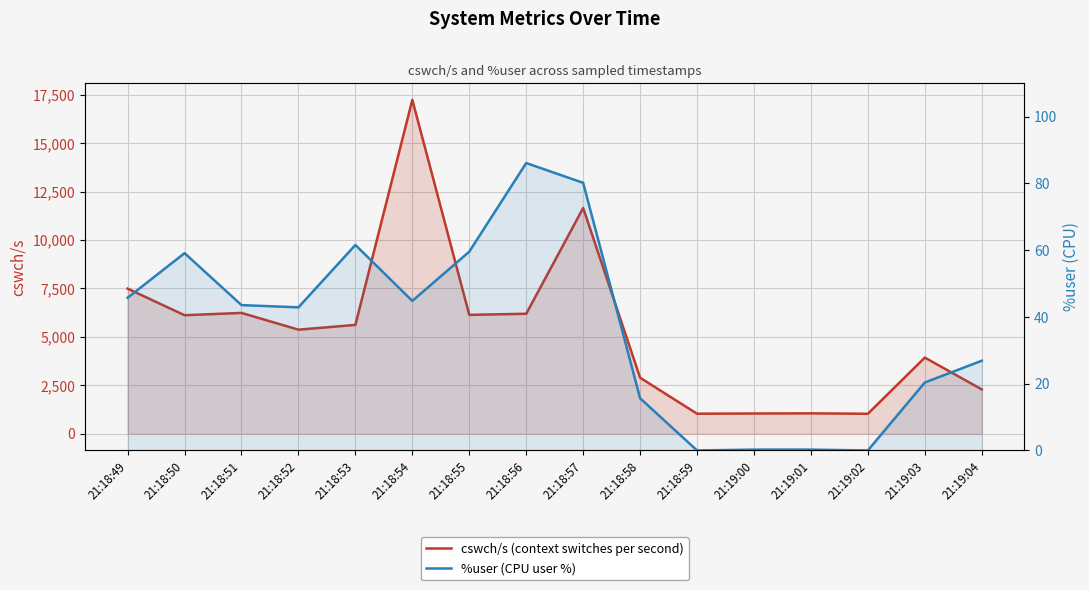

True or false: %user (CPU user %) and cswch/s (context switches per second) intersect in this chart.

False